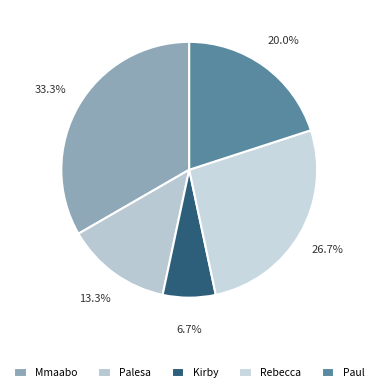

The Kirby slice represents 7% of the pie. True or false?

True